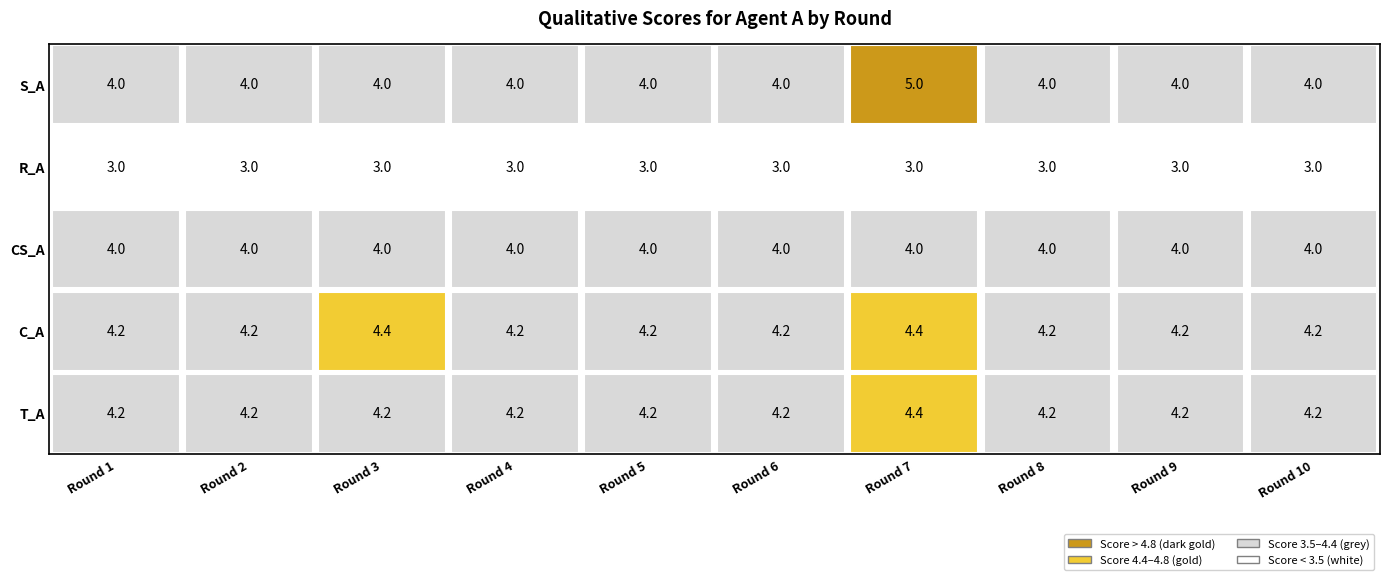

What is the difference between the maximum and minimum values in the T_A series?

0.2